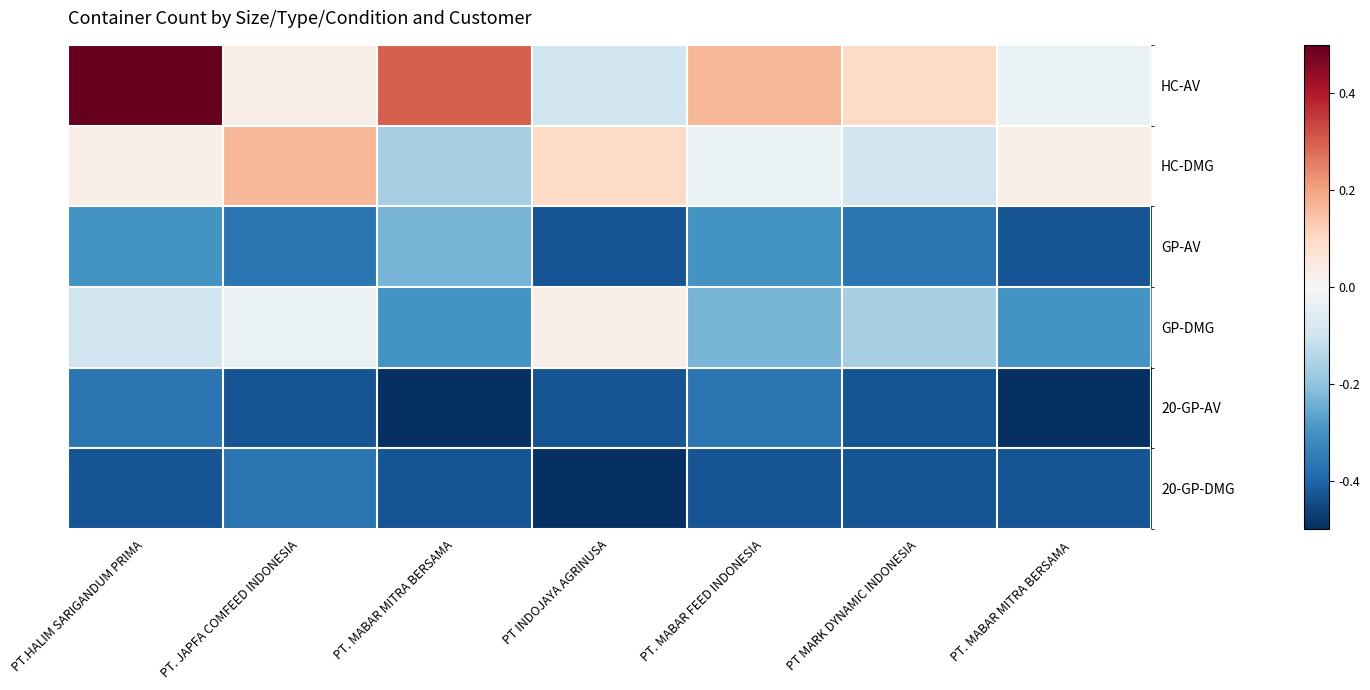

Rank the series by their maximum value, from highest to lowest.

HC-AV, HC-DMG, GP-DMG, GP-AV, 20-GP-AV, 20-GP-DMG